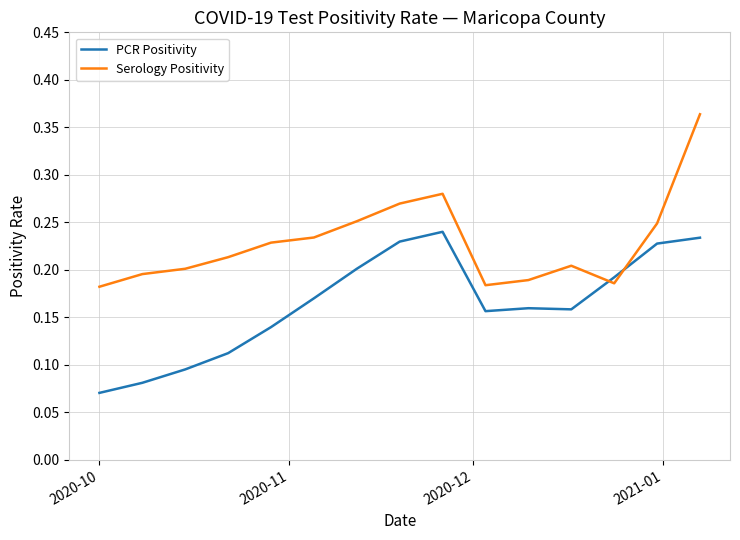

Which series has the widest spread of values?

Serology Positivity